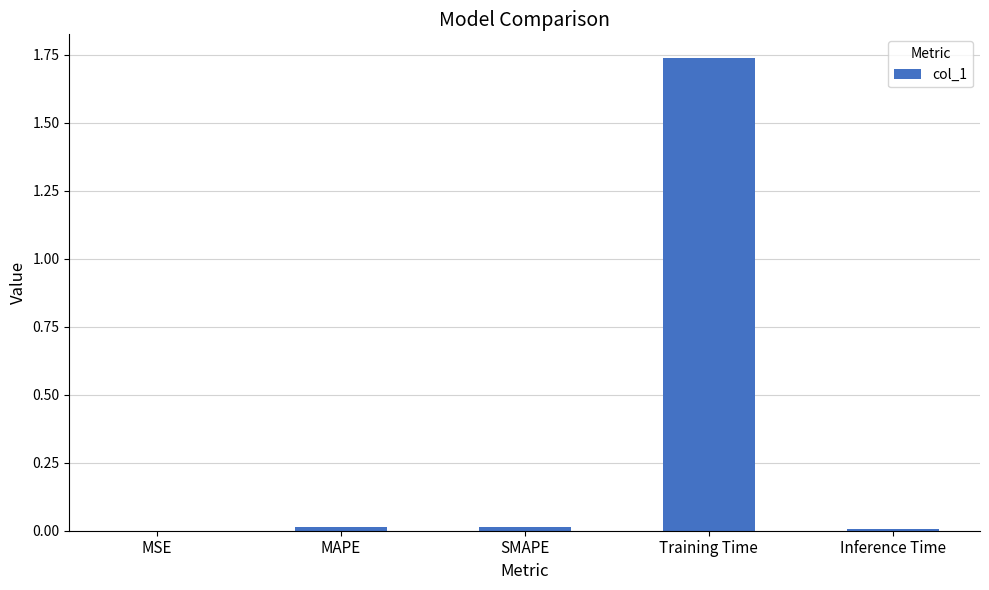

What is the sum of all values?

1.8